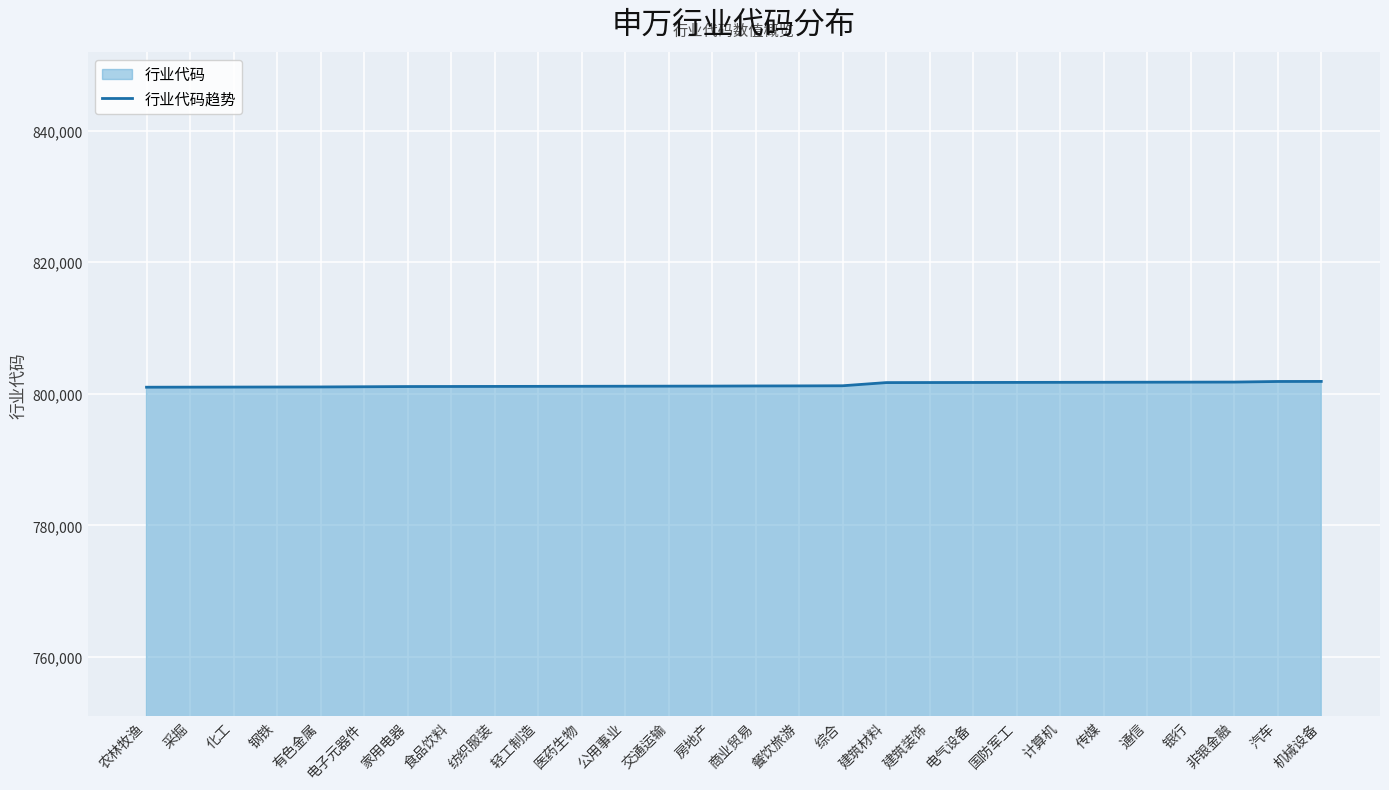

What is the approximate value at 计算机?

801750